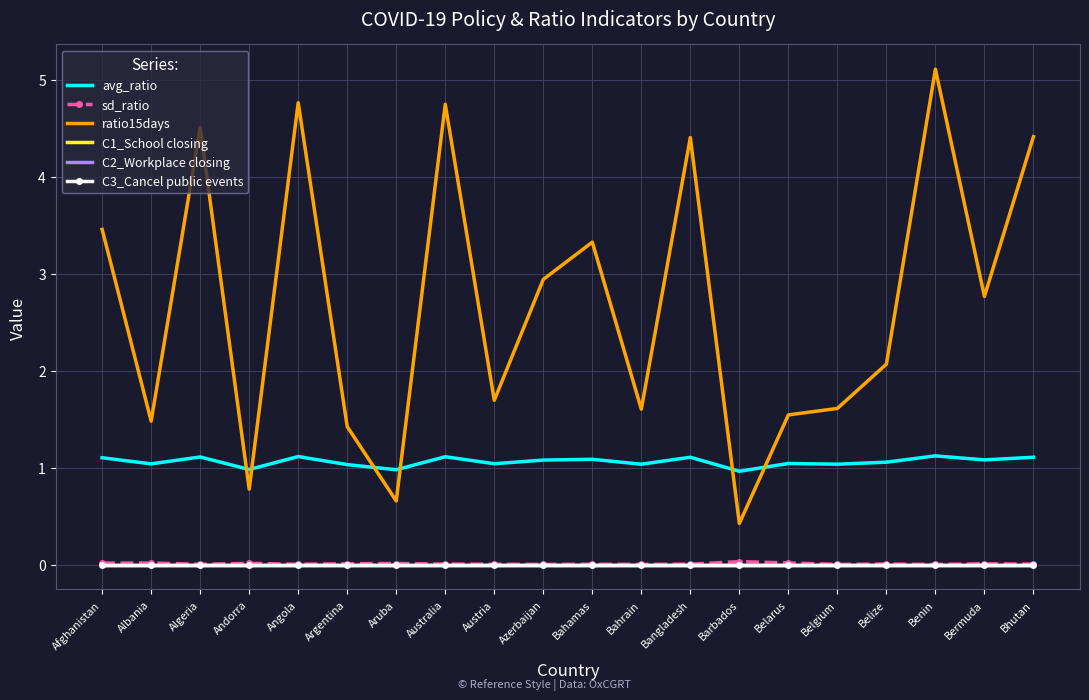

Which has a higher value, Angola or Australia?

Angola